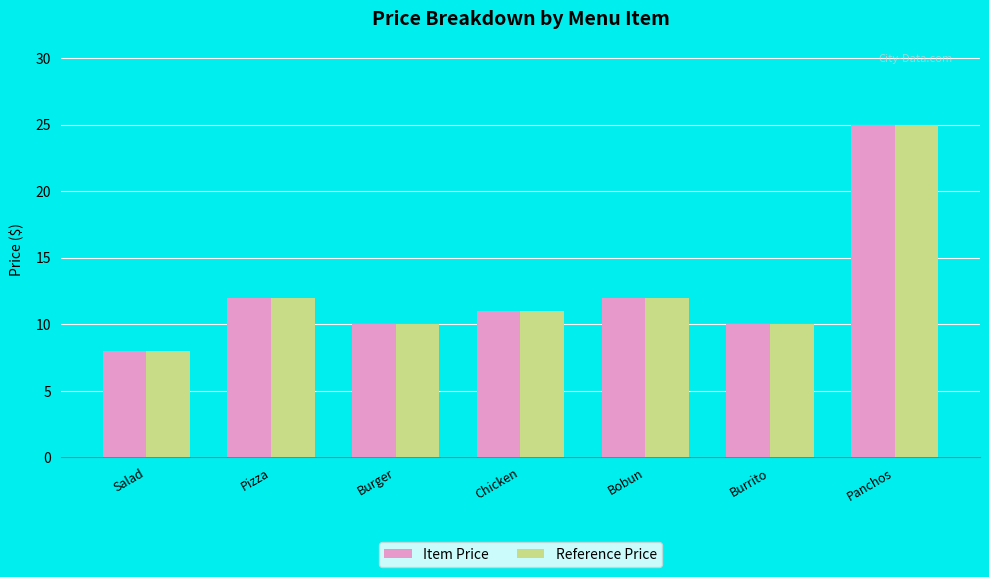

Which category has the highest value across all series?

Panchos